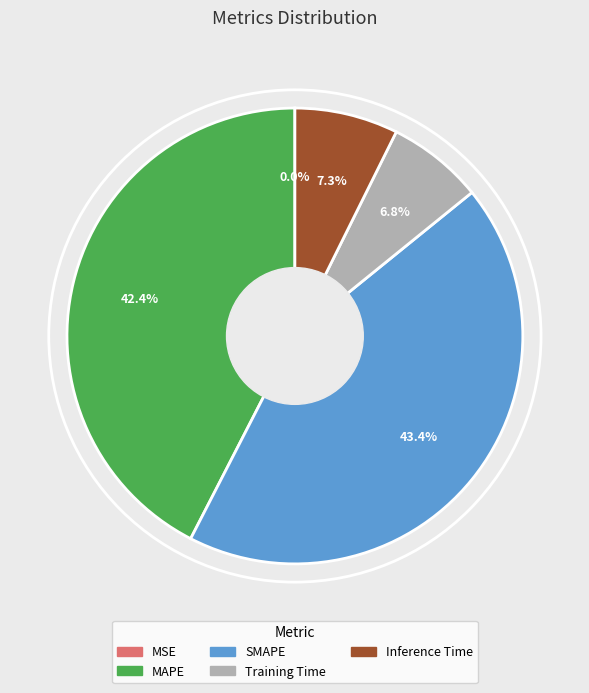

What percentage is NOT represented by MAPE?

57.6%